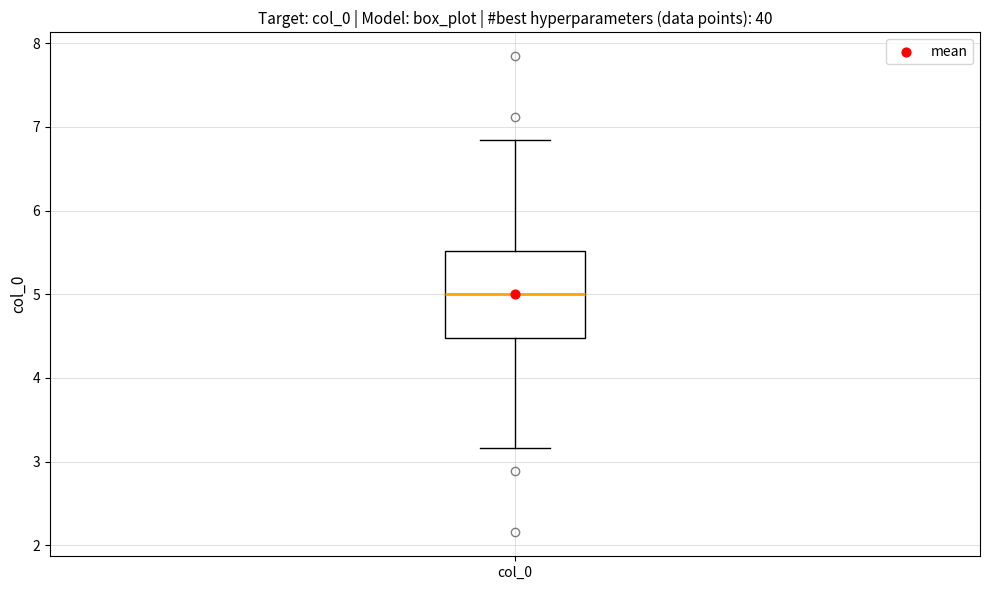

Transcribe this box plot: give where the median line is, the range the box spans, and where the two whiskers end, as read against the y-axis. The values are not printed on the chart, so give them approximately, as read against the axis.

median 5.0, box 4.5 to 5.5, whiskers 3.2 to 6.8